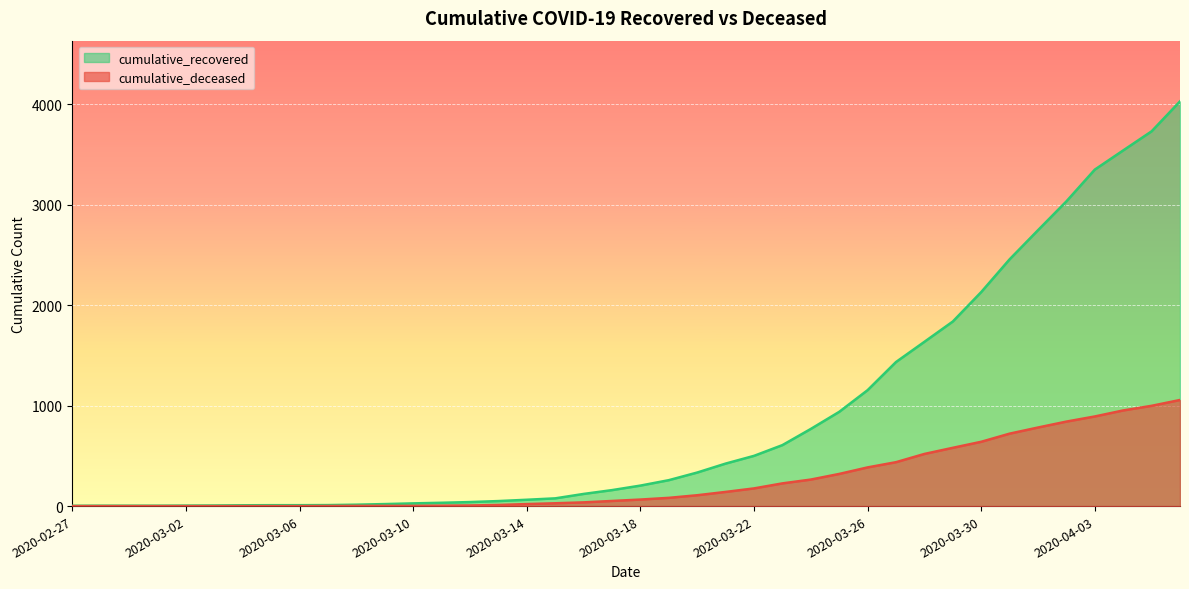

What is the label of the 10th point from the right?

2020-03-28